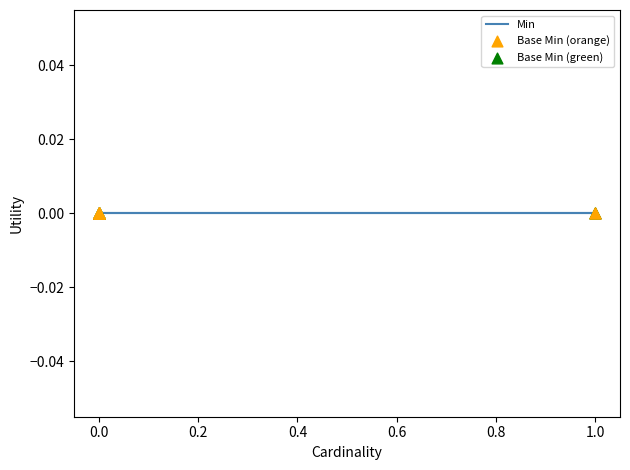

Which series has the largest Y range (max minus min)?

Min